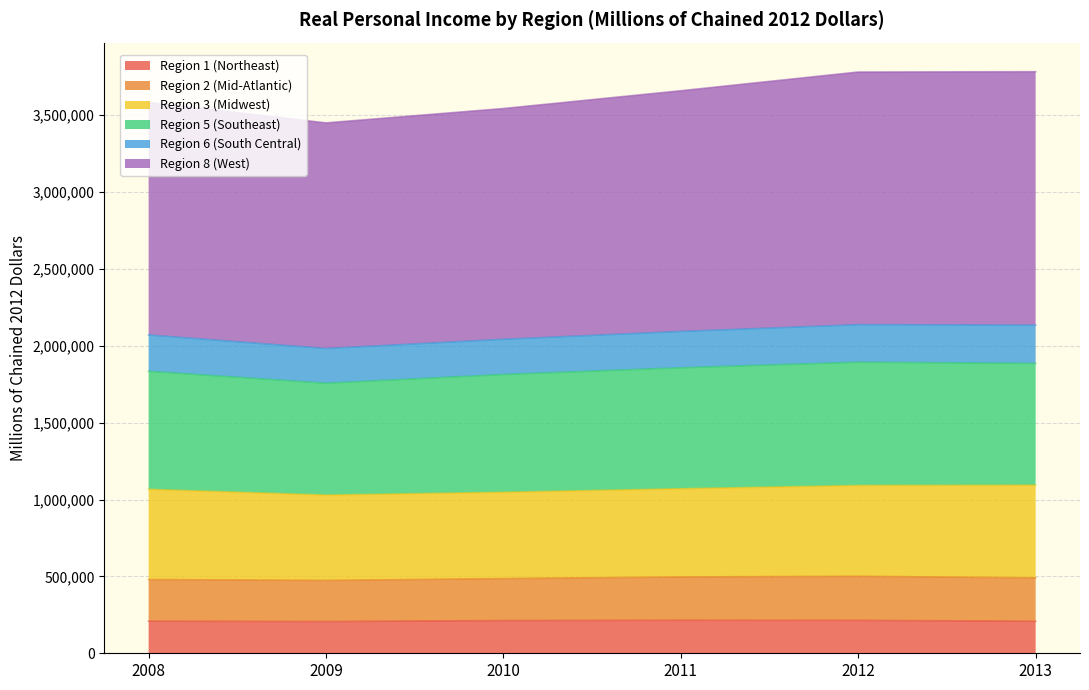

What is the total value across all series at 2010?

3543333.0